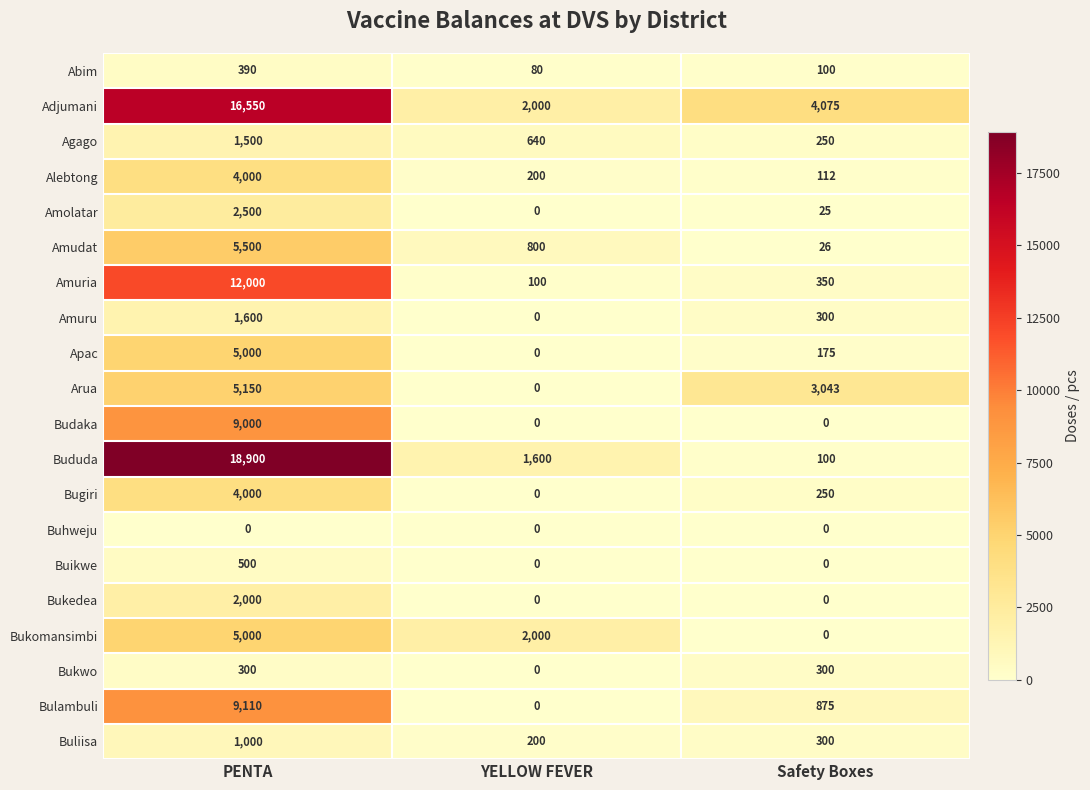

The value of Buliisa at PENTA is 1663. True or false?

False